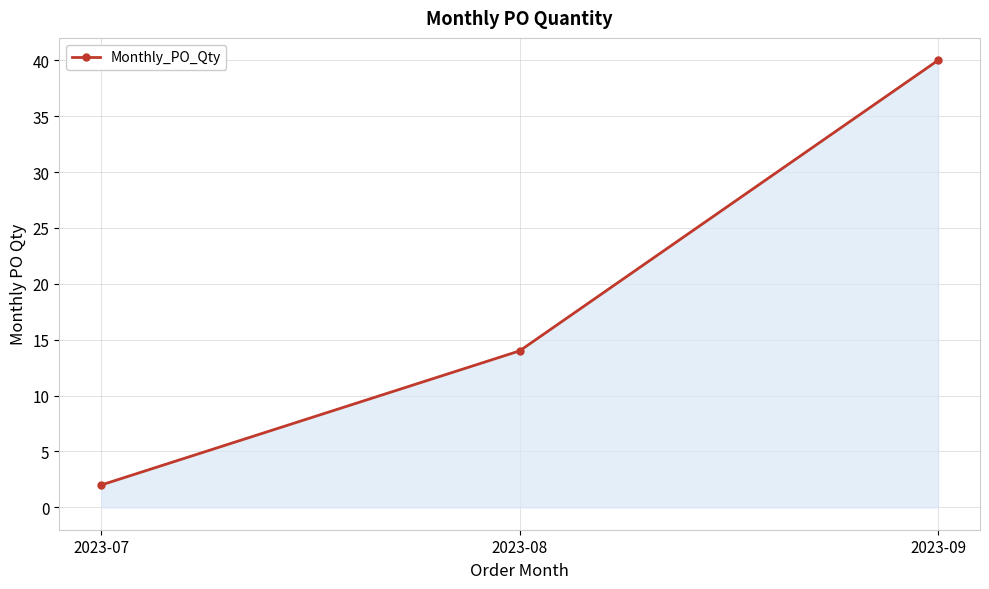

Read the value at 2023-09, to the nearest 5.

40